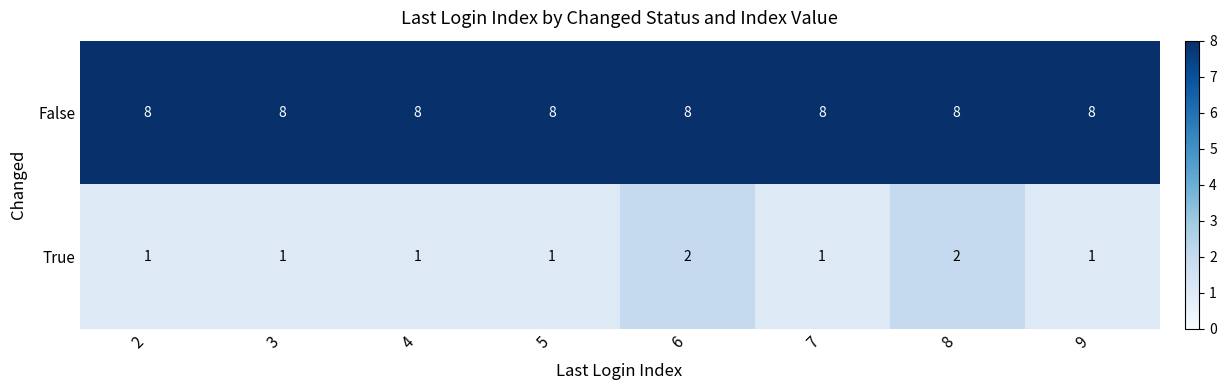

The value of True at 8 is 2. True or false?

True